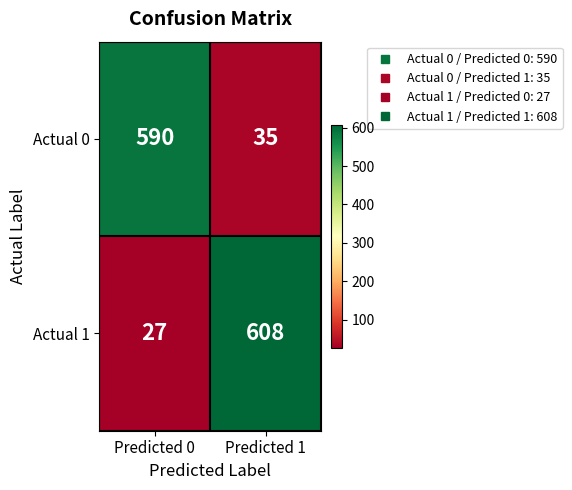

At which category does the chart reach its peak across all series?

Predicted 1